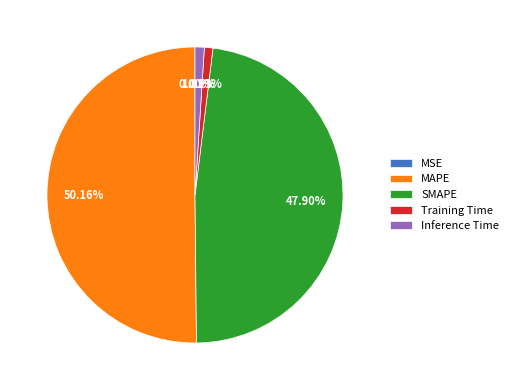

Is the sum of Training Time and Inference Time greater than half?

No